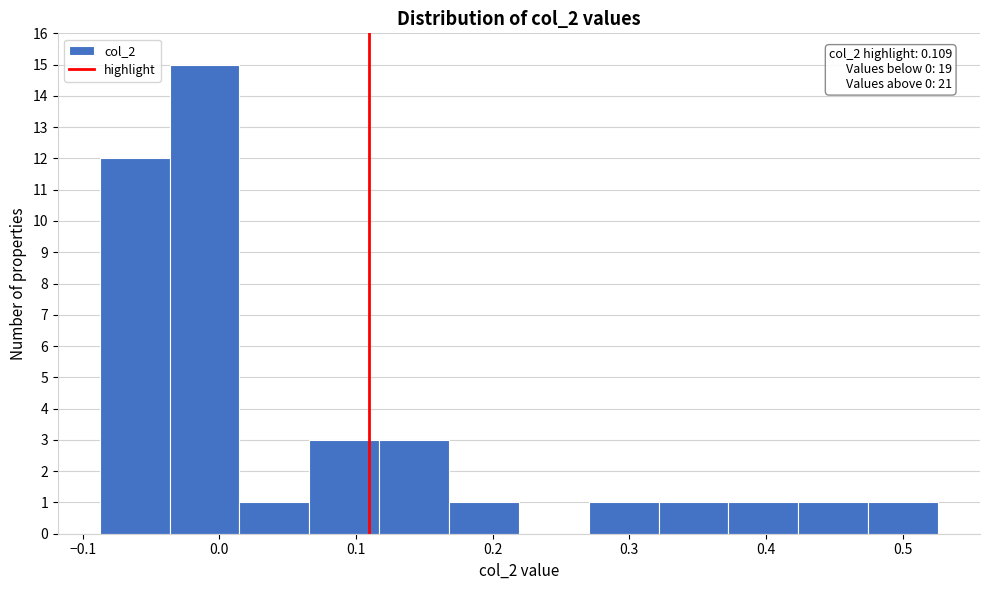

Over which range of the x-axis is the bar tallest?

-0.04 to 0.01